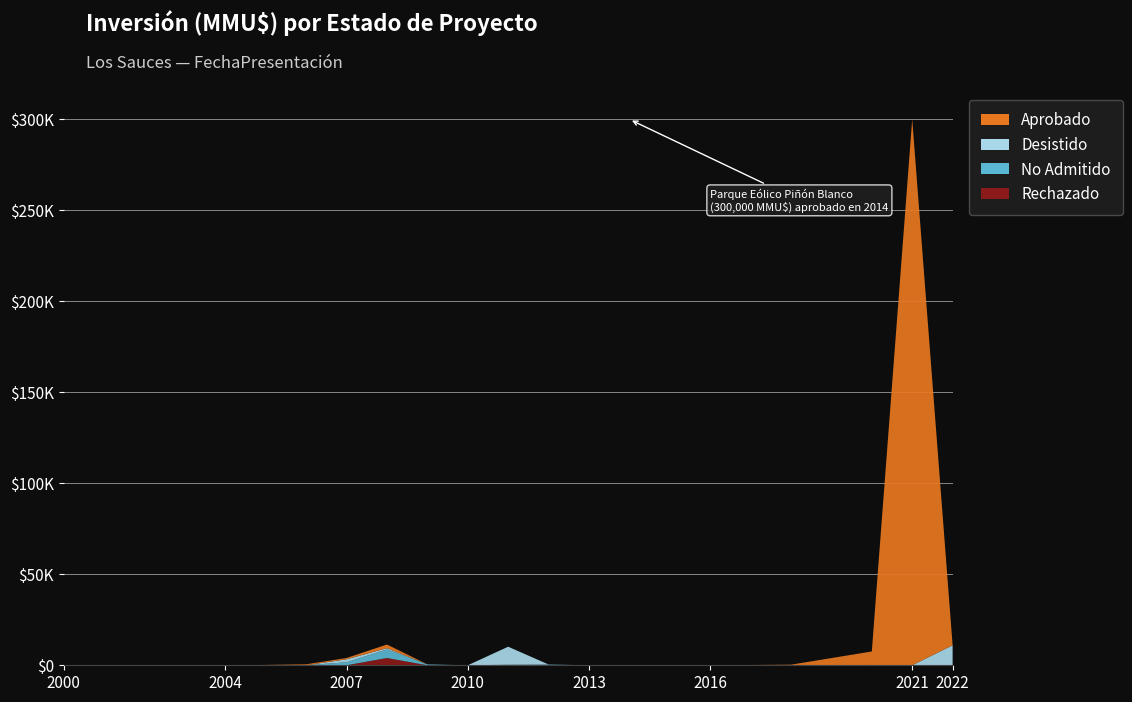

Reading left to right, list all the values displayed in this chart.

Aprobado: 0	0	0	0	0	200	0	200	0	160	0	0	170	200	500	0	0	0	0	0	2000	0	0	0	0	0	0	0	0	0	0	0	0	330	7422	0	300000	0	0	0
Desistido: 0	0	0	0	0	0	0	0	0	0	0	0	0	0	0	0	1650	250	250	200	0	0	0	0	9903	0	0	0	0	0	0	0	0	0	0	0	0	0	0	11000
No Admitido: 0	0	0	0	0	0	0	0	0	0	0	0	0	0	0	0	1650	500	200	0	4000	0	500	0	300	234	0	0	100	100	0	0	0	0	0	166	0	0	22	0
Rechazado: 0	0	0	0	0	0	0	0	0	0	0	0	0	0	0	0	0	0	0	0	4000	0	0	0	0	0	0	0	0	0	0	0	0	0	0	0	0	0	0	0